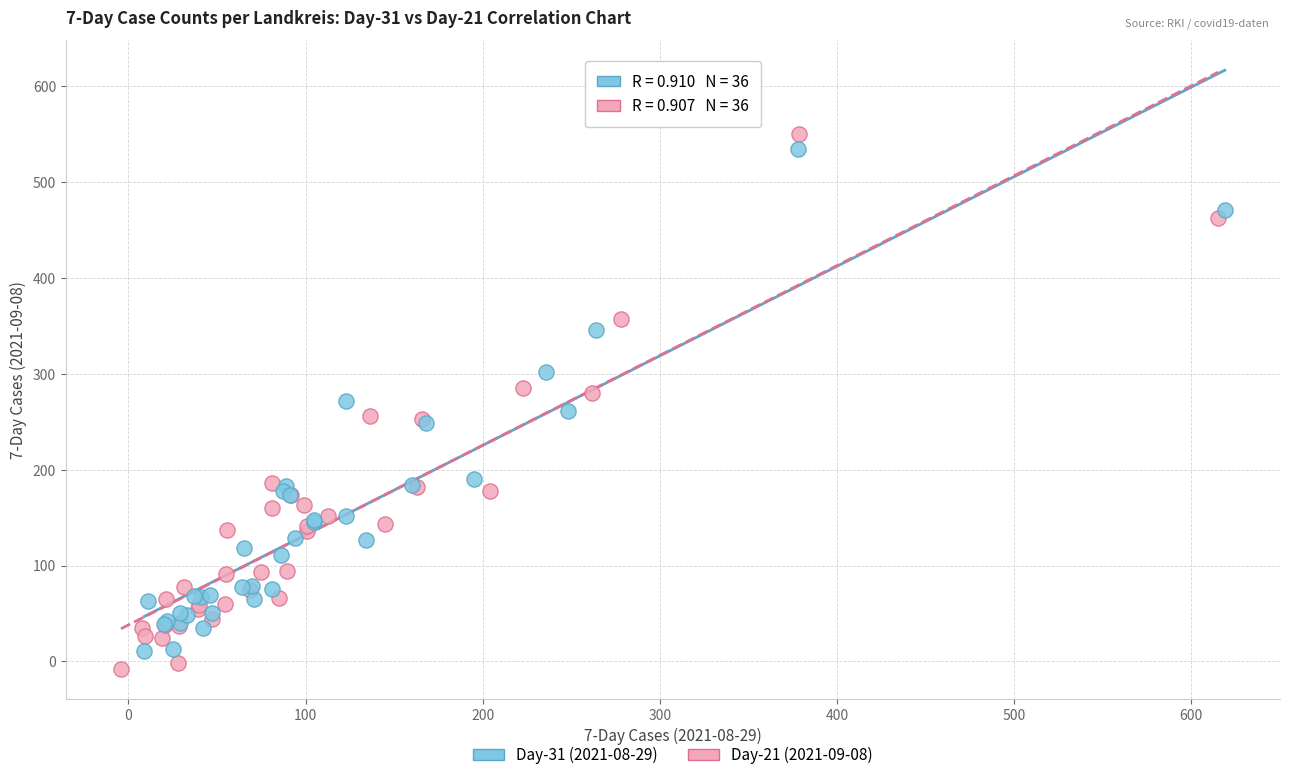

Which series has the widest spread of Y values?

Day-21 (2021-09-08)